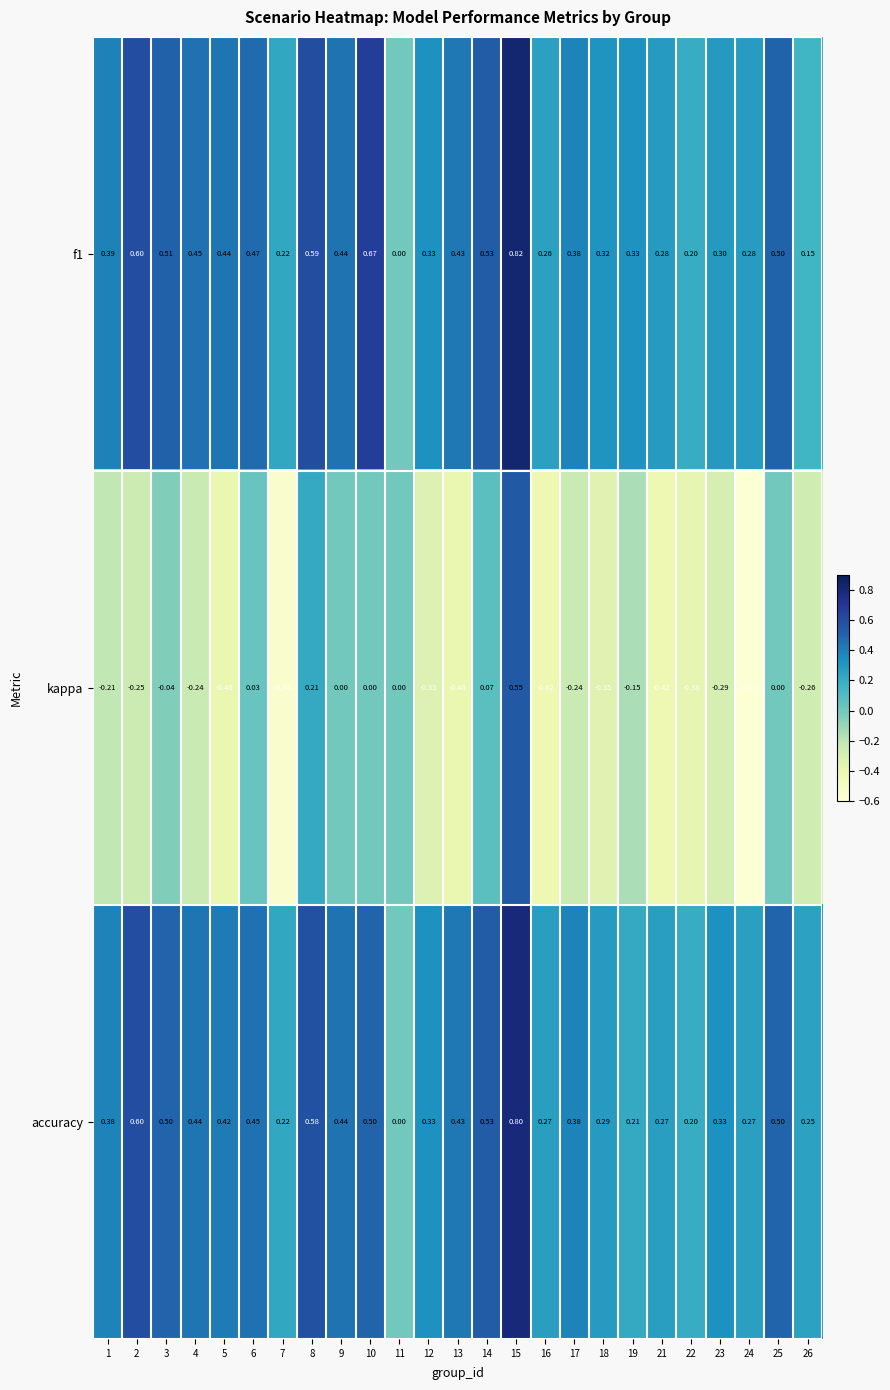

Is the value of f1 at 6 greater than the value of kappa at 9?

Yes